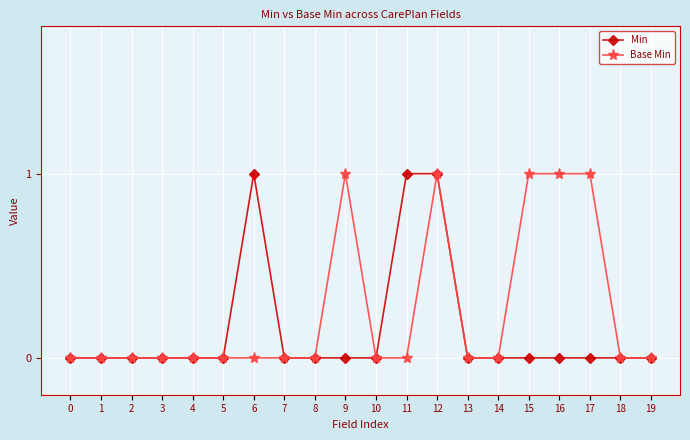

What is the total value across all series at 12?

2